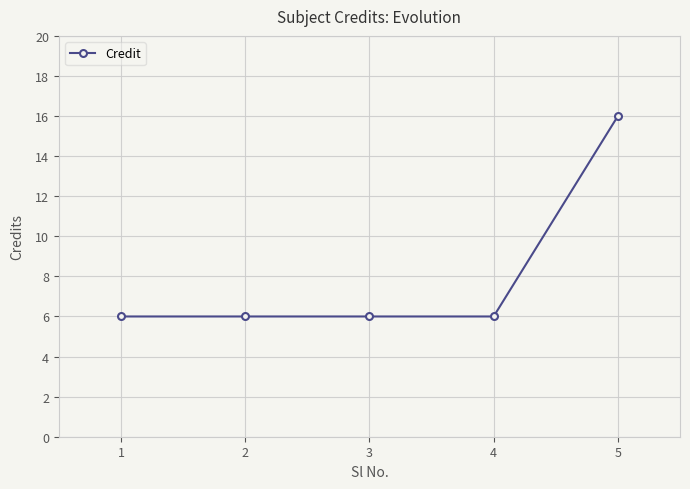

How many data points does each series have?

5